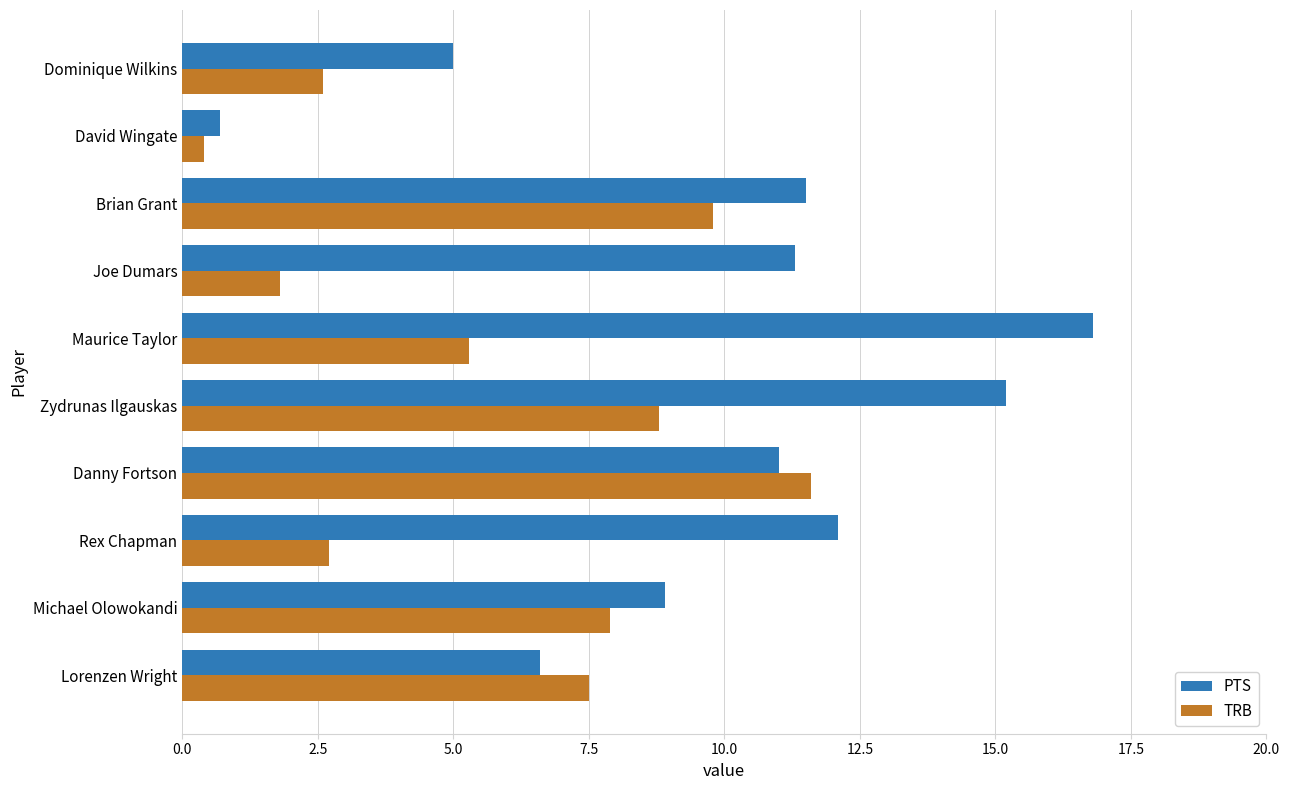

Which series has the largest total across all categories?

PTS